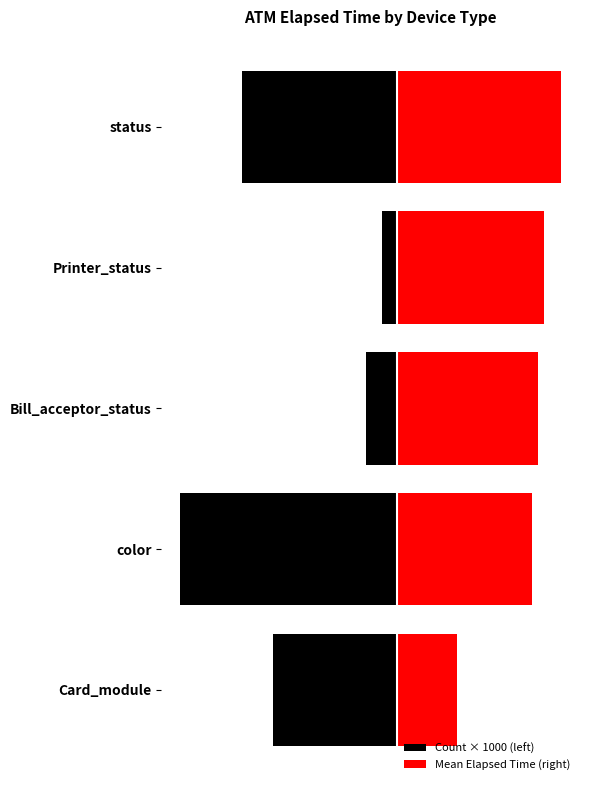

What are all the series names shown in the legend?

Count × 1000 (left), Mean Elapsed Time (right)